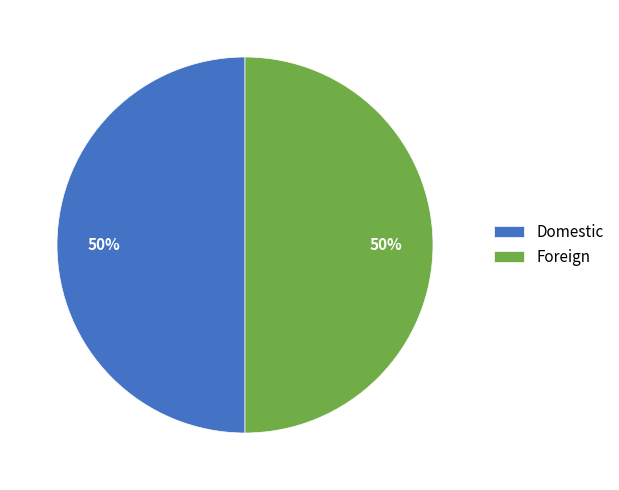

Is it true that Domestic is 55% of the pie?

False